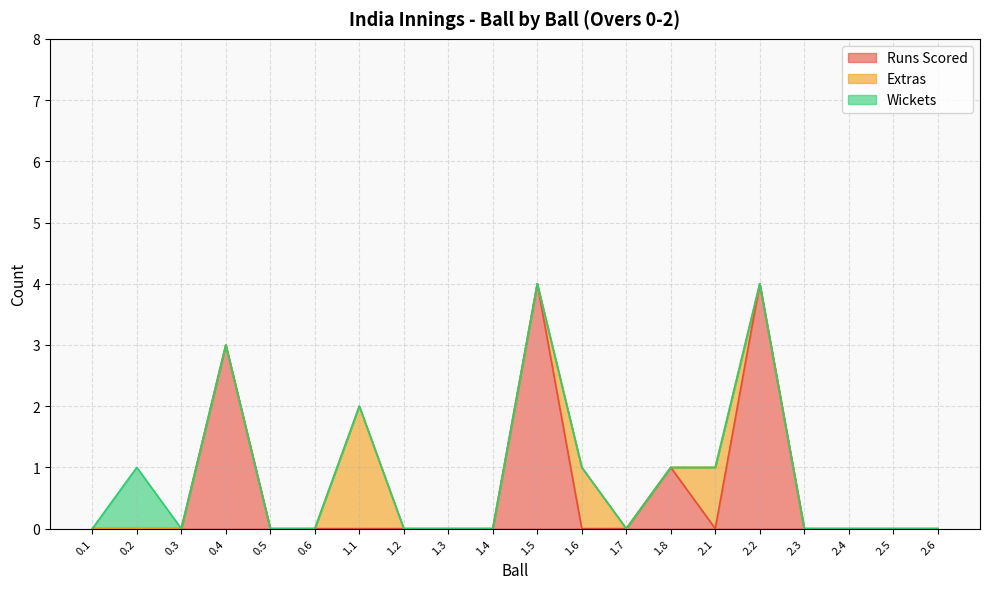

Between 0.5 and 2.1, which series saw the biggest shift?

Extras